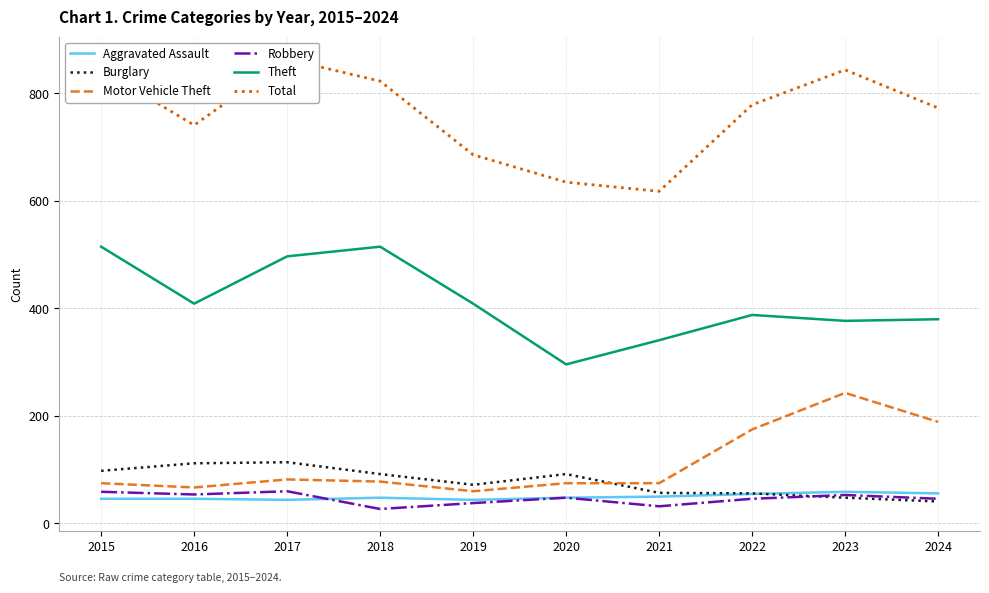

True or false: Motor Vehicle Theft and Aggravated Assault intersect in this chart.

False